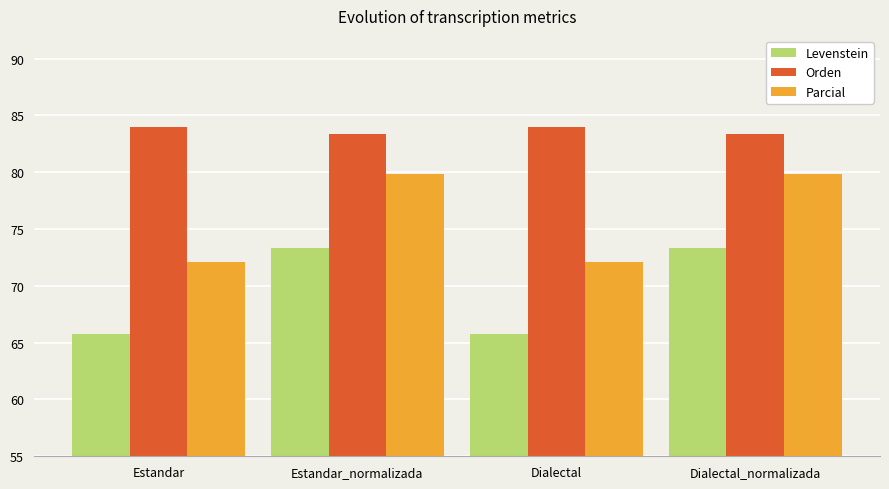

What is the sum of the Parcial values at Dialectal and Estandar_normalizada?

152.0